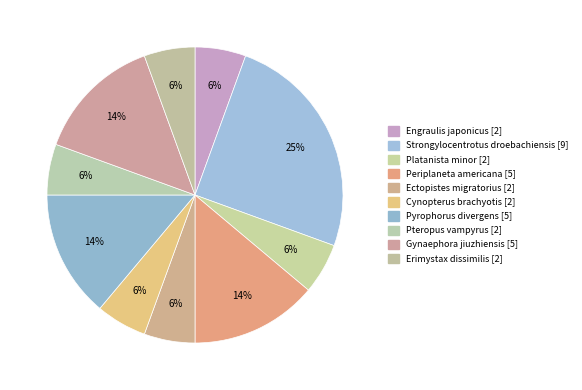

How many segments does this pie chart have?

10